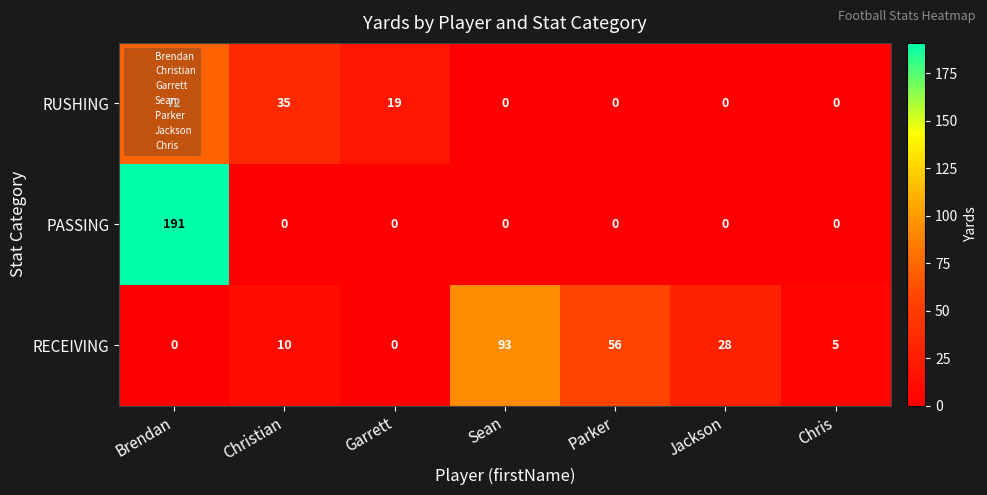

What is the difference between the maximum and second lowest values in the PASSING series?

191